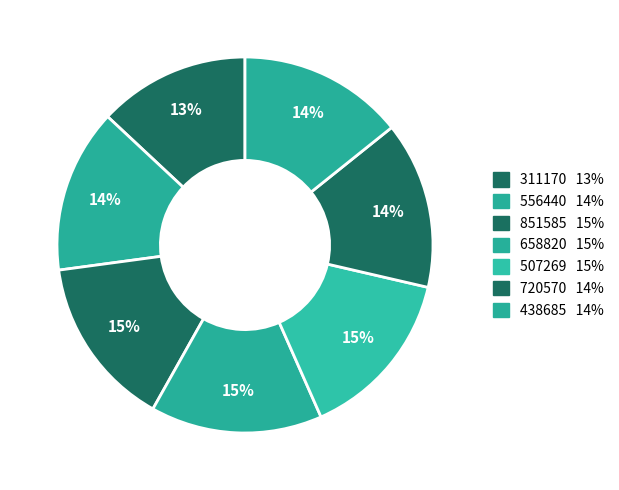

Is it true that 851585 is 15% of the pie?

True